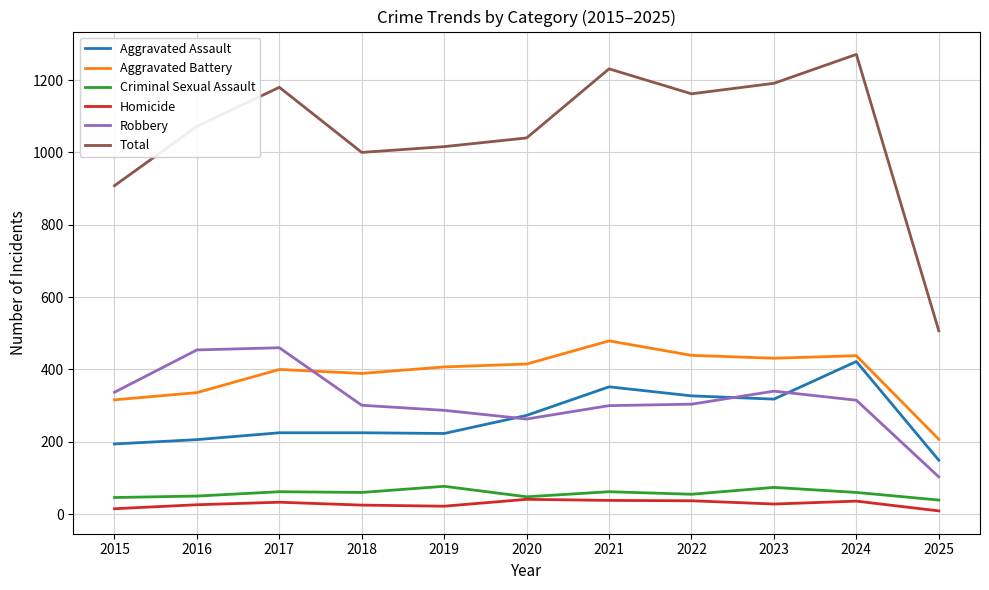

The Homicide series shows 33 at 2017. True or false?

True